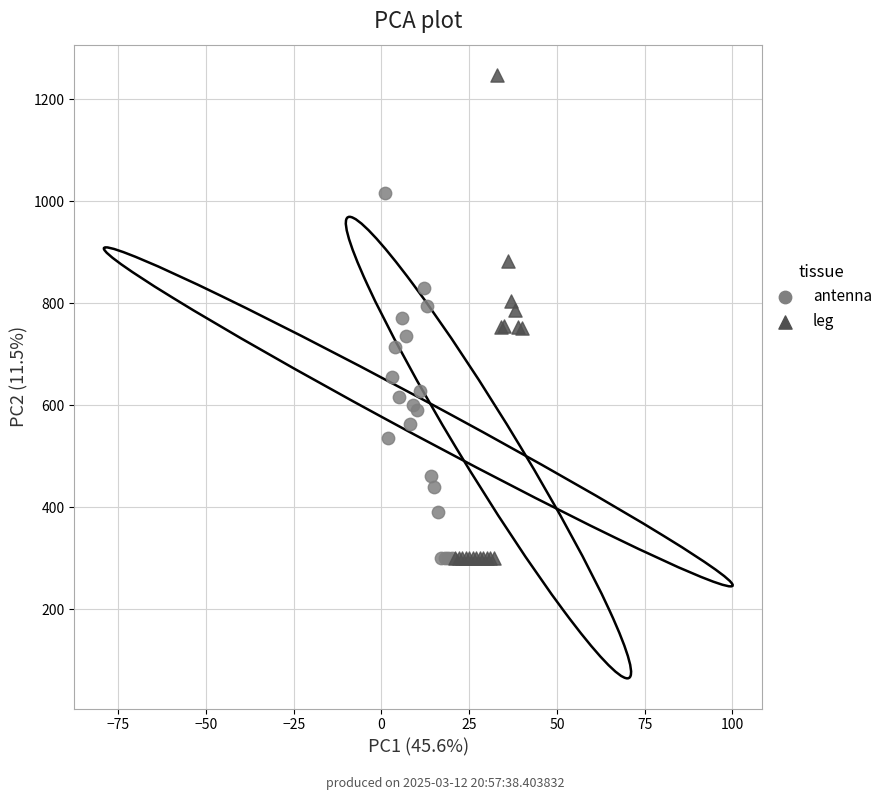

Which series has the widest spread of Y values?

leg